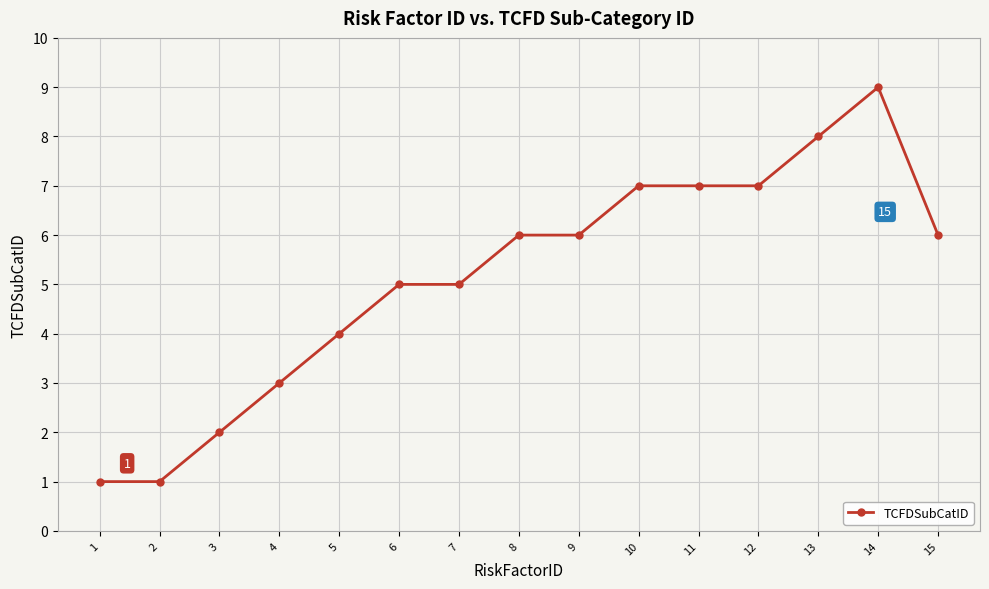

What is the value of the 8th point from the left?

6